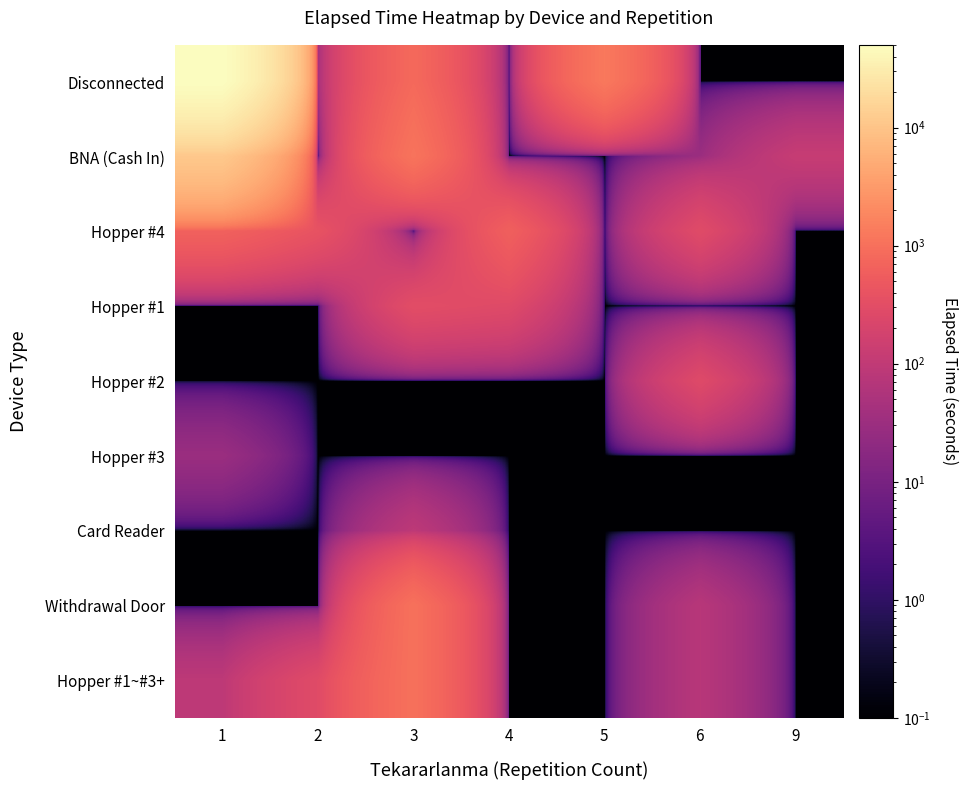

How many categories are shown in the chart?

7